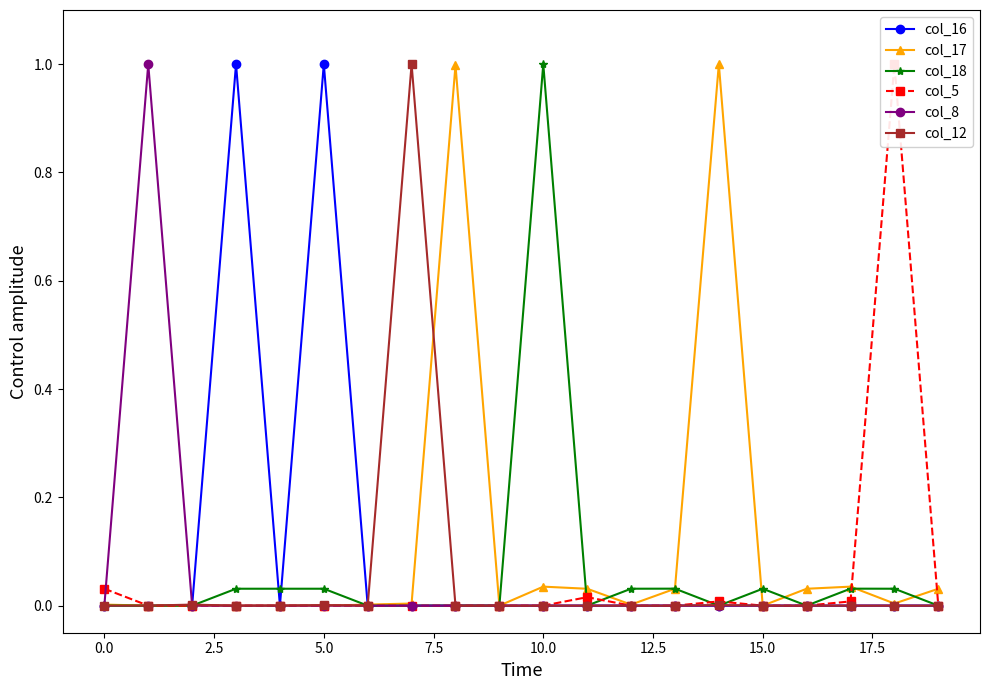

What position from the left is 12?

13